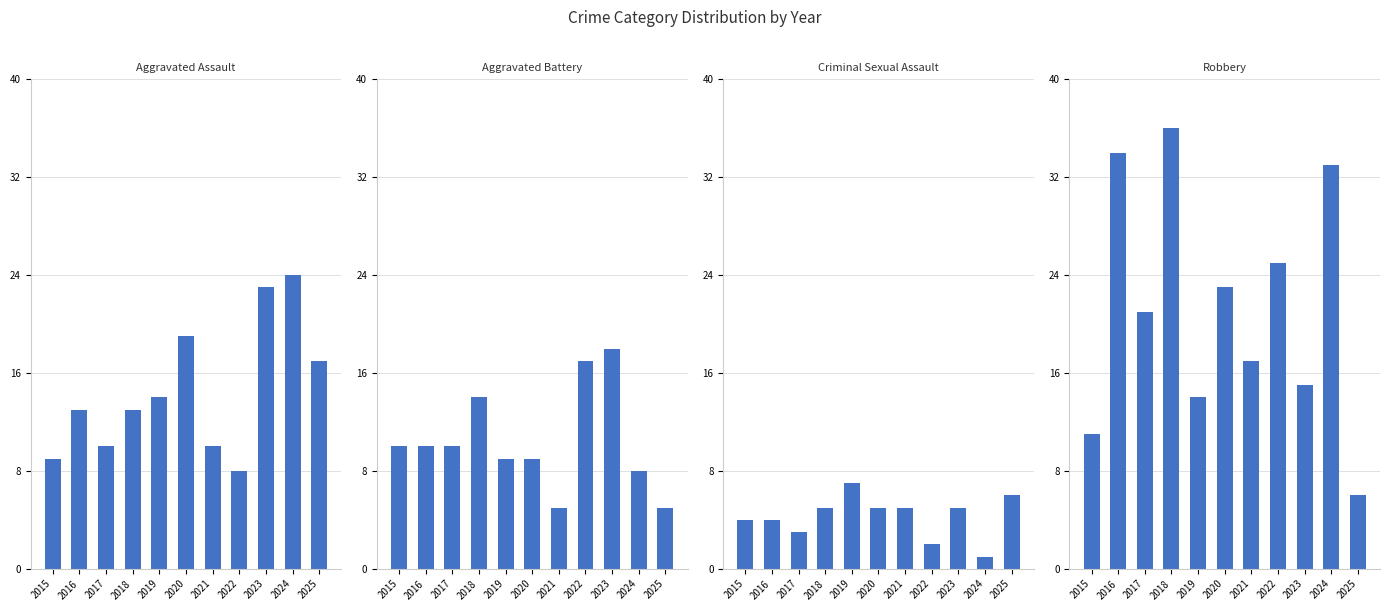

What is the minimum value for Criminal Sexual Assault?

1